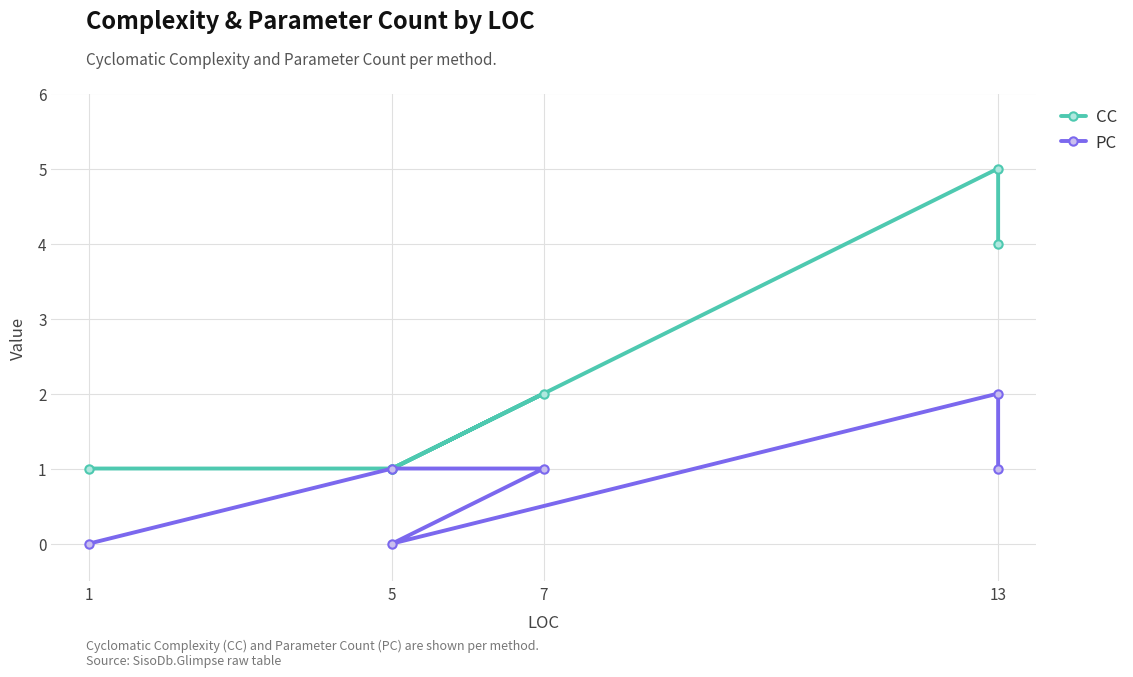

How many CC values are between 1 and 4?

5